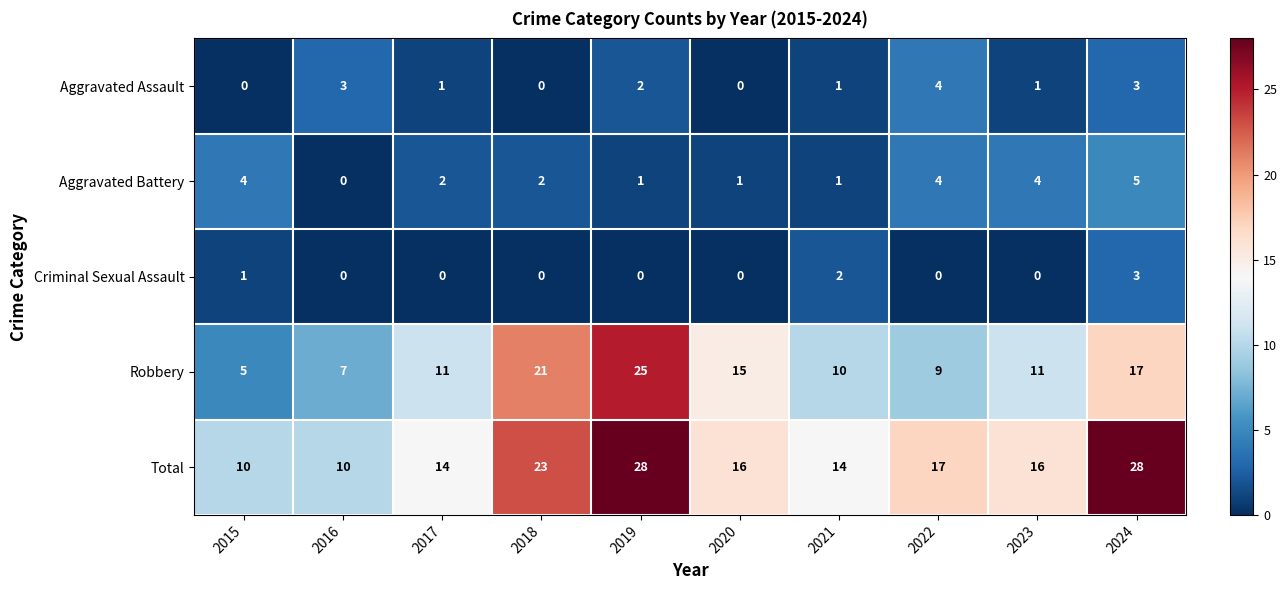

What is the sum of all Total values?

176